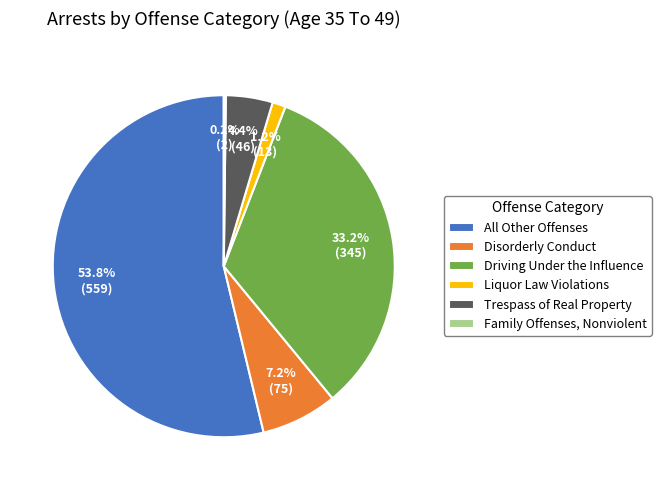

Combined, do Trespass of Real Property and Driving Under the Influence account for over 50%?

No